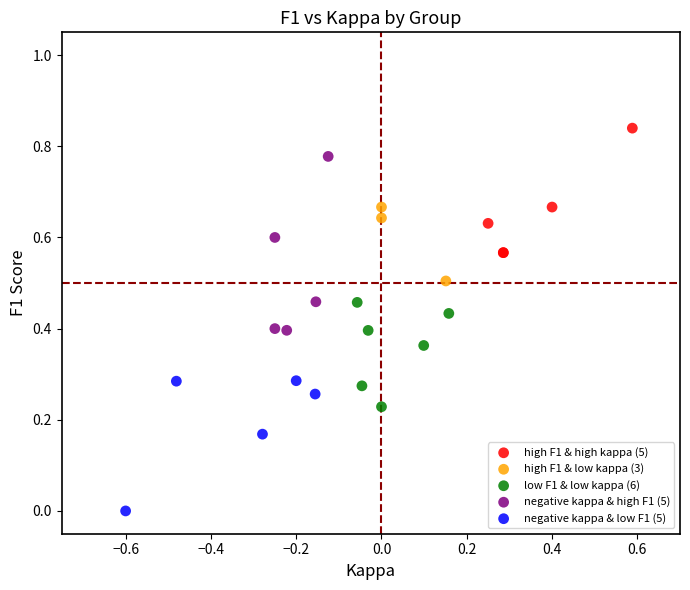

Which series contains the lowest Y value?

negative kappa & low F1 (5)